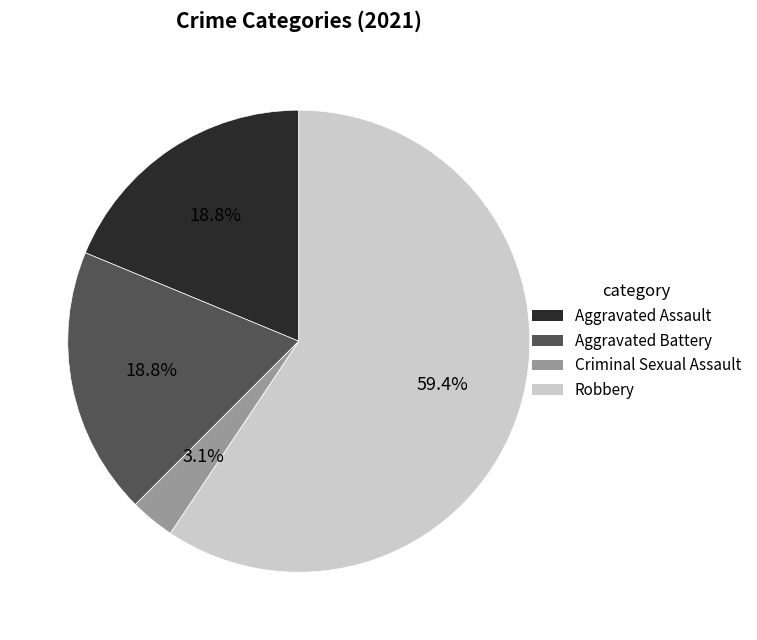

Is there a majority slice in this chart?

Yes